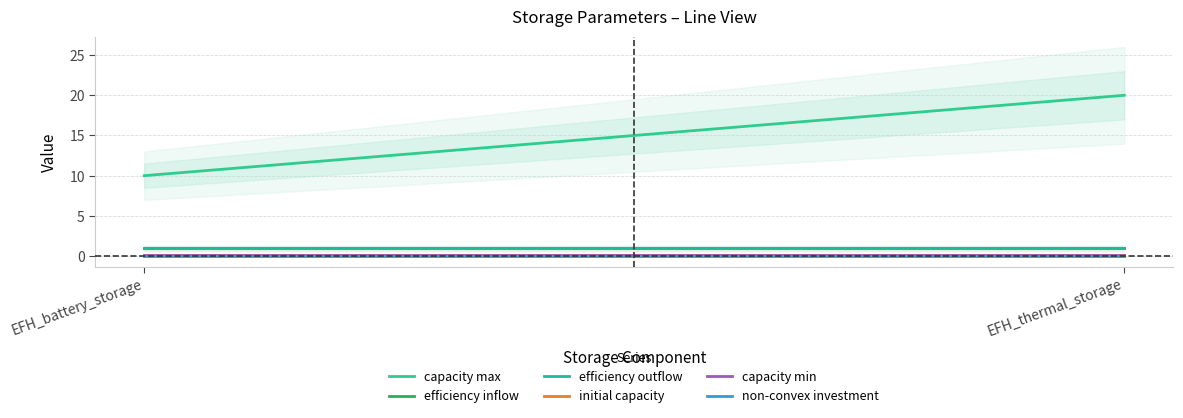

Which category has the highest value in the non-convex investment series?

EFH_battery_storage